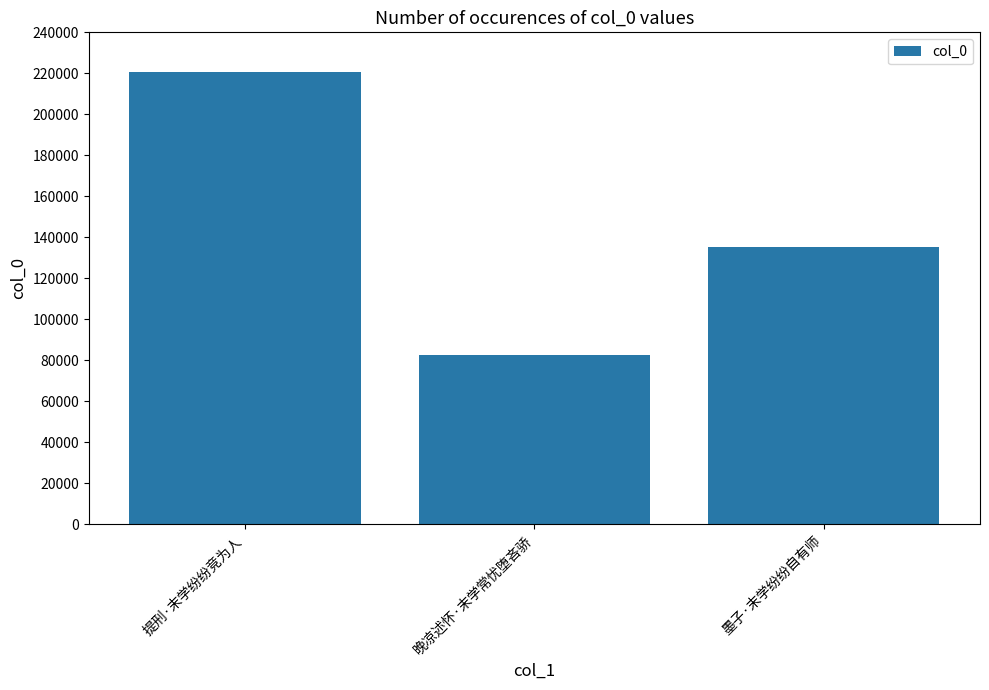

What is the value of the 2nd bar from the left?

82666